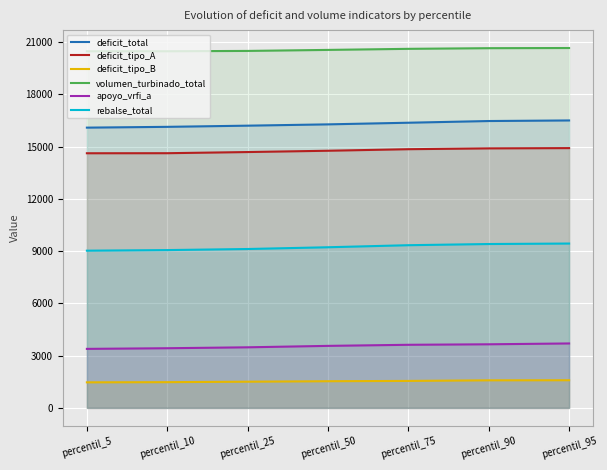

The deficit_tipo_B series shows 1504.0 at percentil_25. True or false?

True